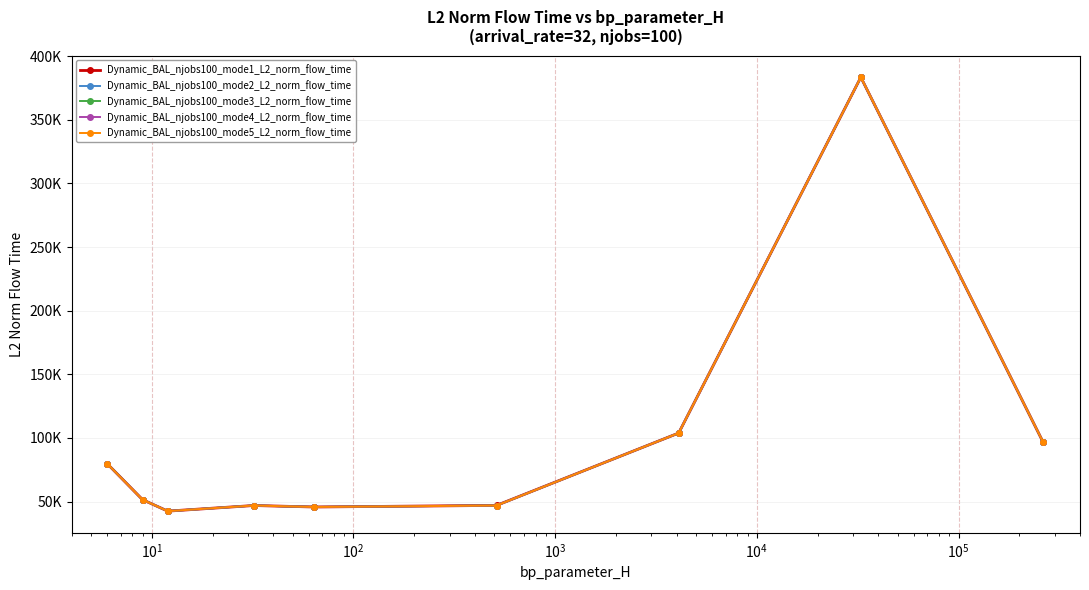

True or false: Dynamic_BAL_njobs100_mode1_L2_norm_flow_time and Dynamic_BAL_njobs100_mode4_L2_norm_flow_time intersect in this chart.

False